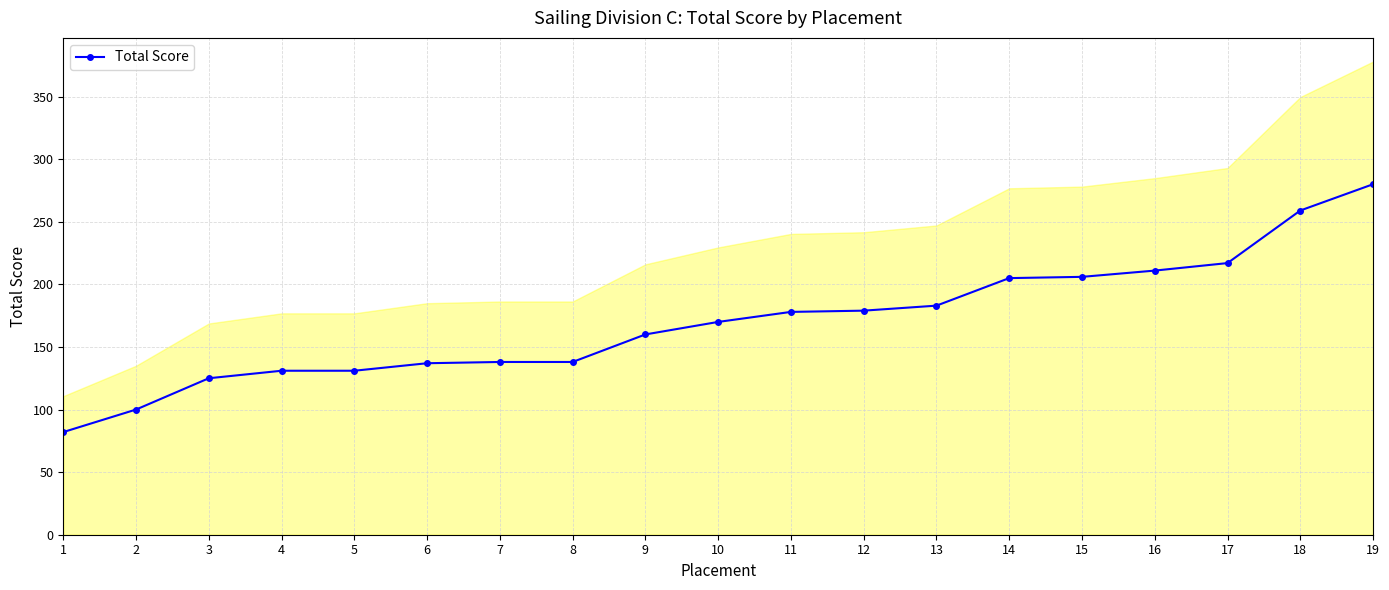

At which category does the chart reach its minimum across all series?

1